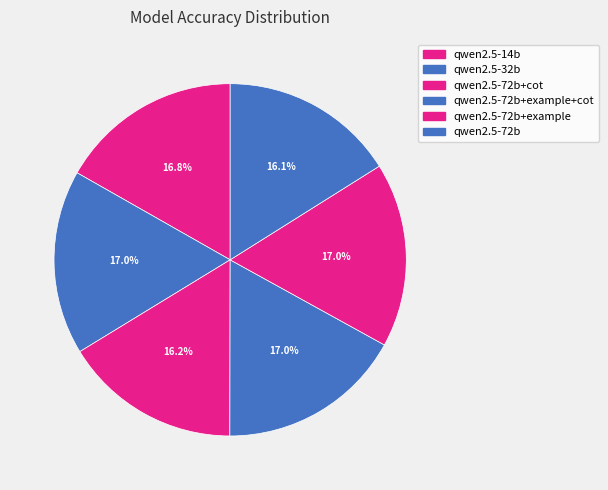

To the nearest percent, what is the difference between the largest and smallest slice percentages?

1%